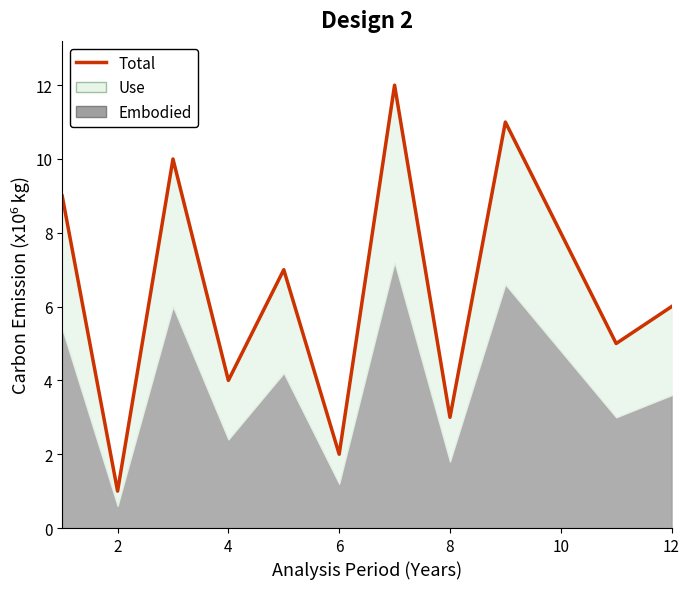

What is the greatest value displayed?

12